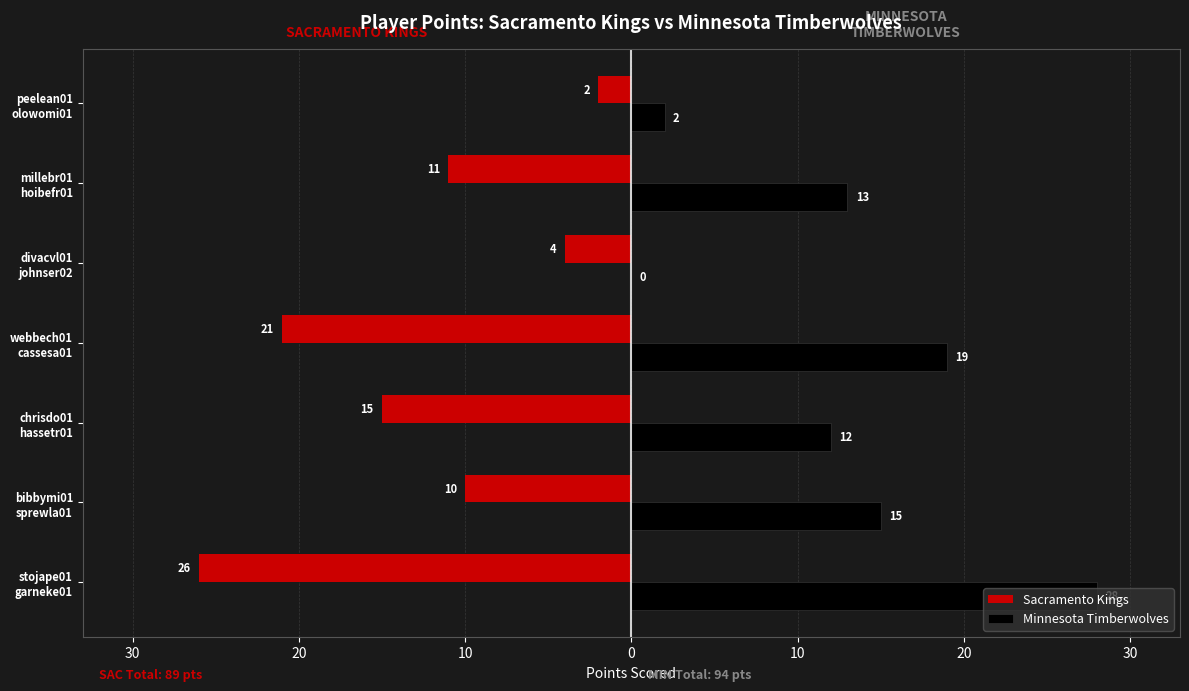

What are all the series names shown in the legend?

Sacramento Kings, Minnesota Timberwolves